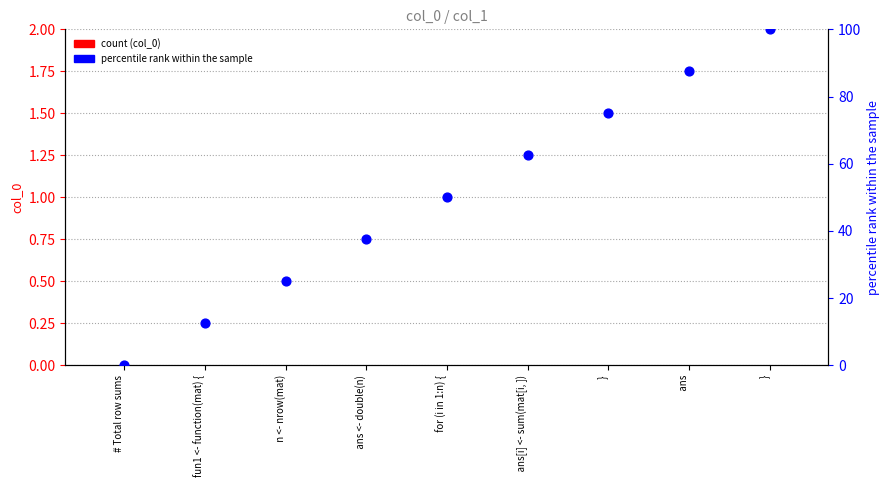

Is the value of percentile rank within the sample at   } greater than the value of col_0 at   n <- nrow(mat)?

Yes